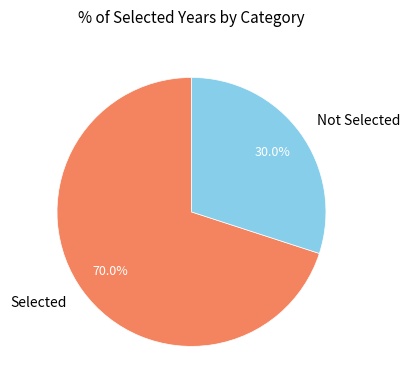

Approximately how many times larger is the value at Selected compared to Not Selected?

2.3